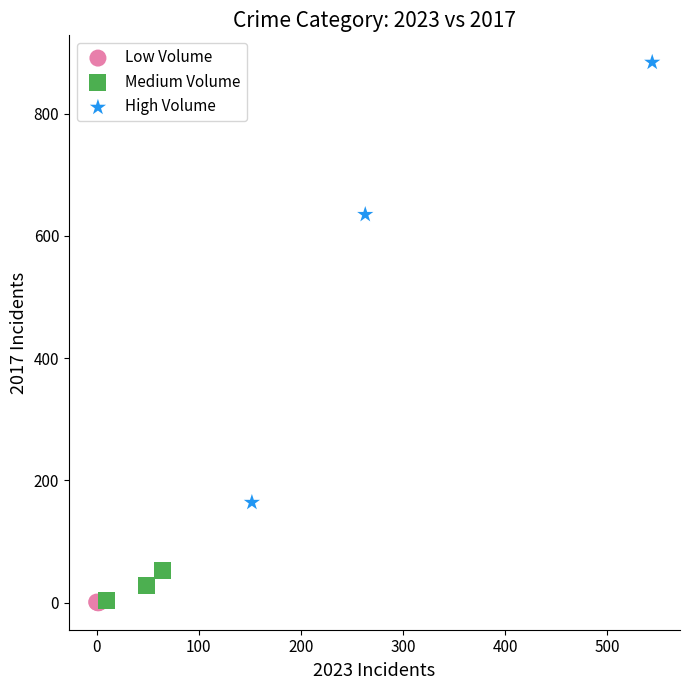

Which series has the largest Y range (max minus min)?

High Volume